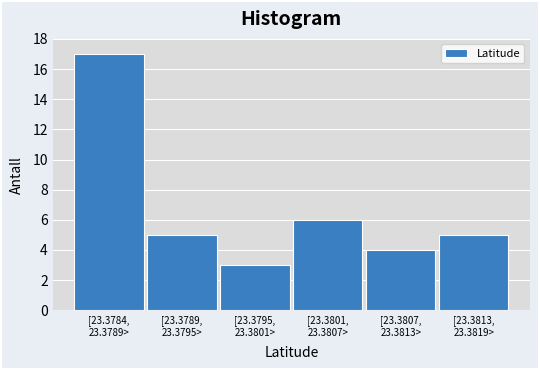

Reading left to right, extract all data points from this chart.

17	5	3	6	4	5